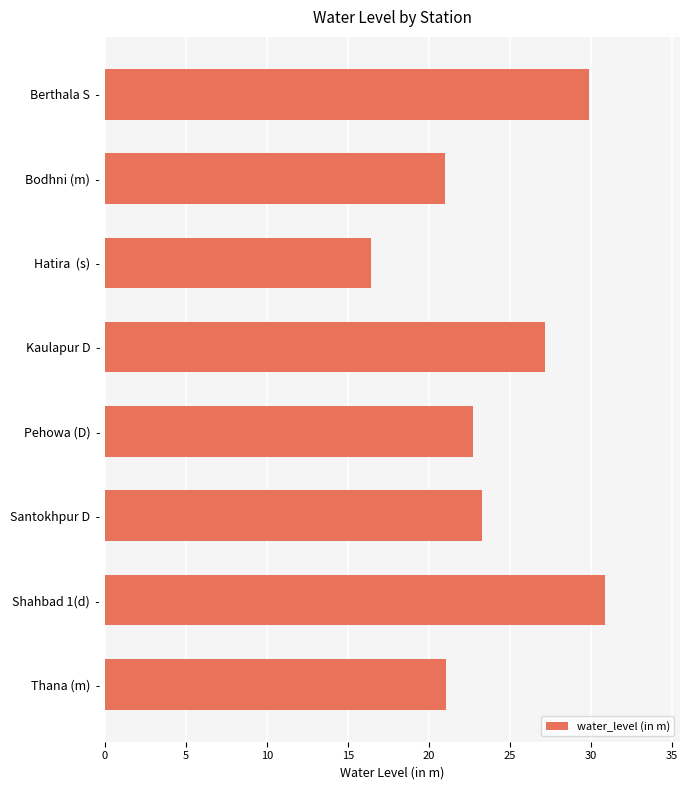

How many bars are there in total?

8